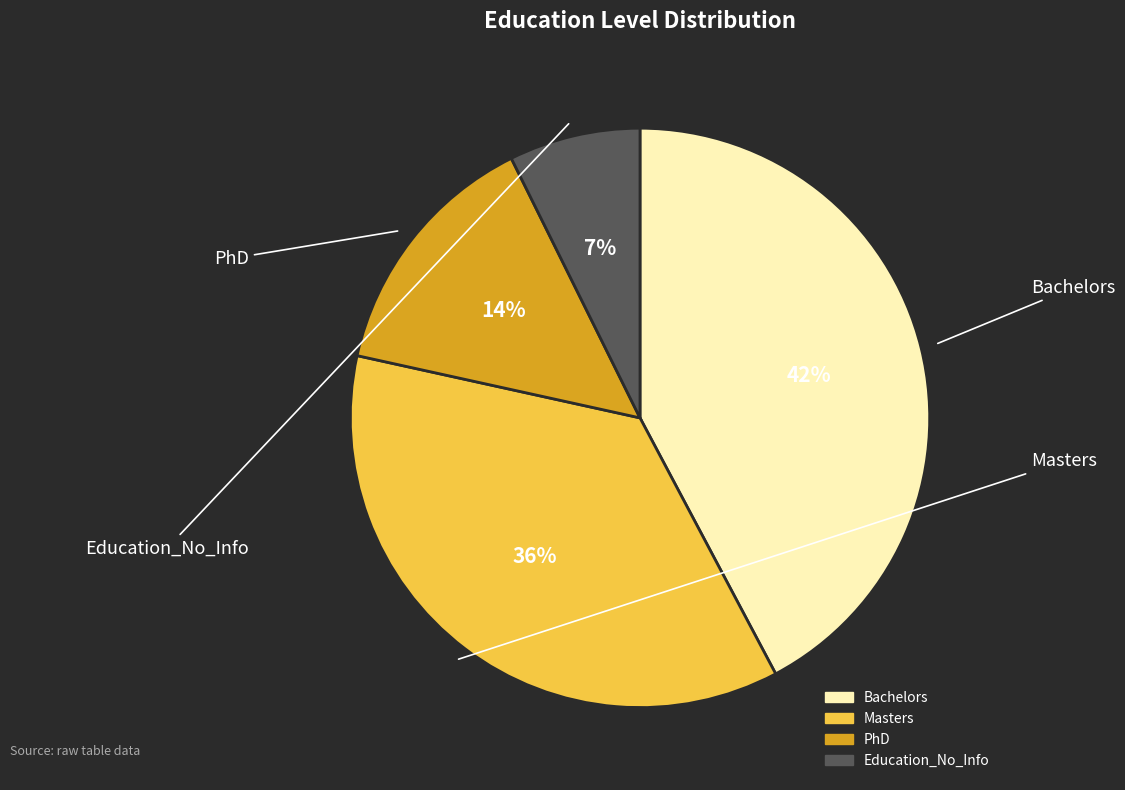

Which category has the biggest portion of the pie?

Bachelors